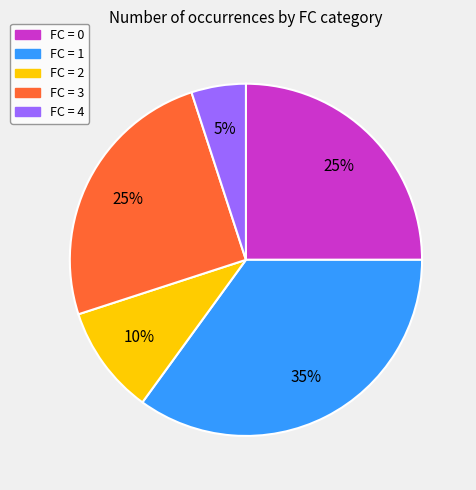

Count the number of slices in the pie.

5